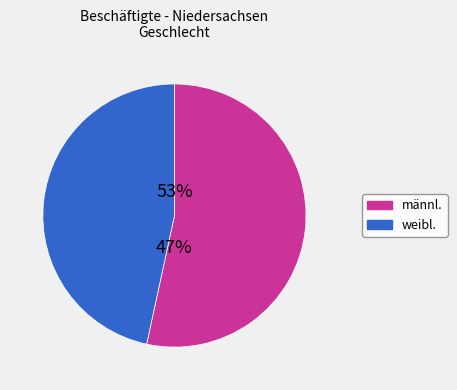

Is it true that 2 is 15% of the pie?

True